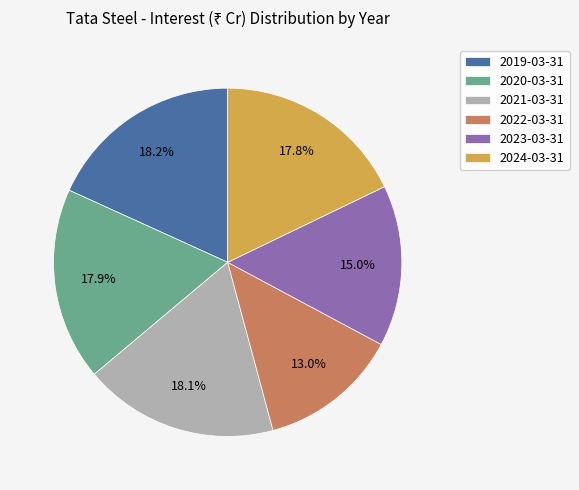

How much of the chart is everything except 2020-03-31?

82.1%